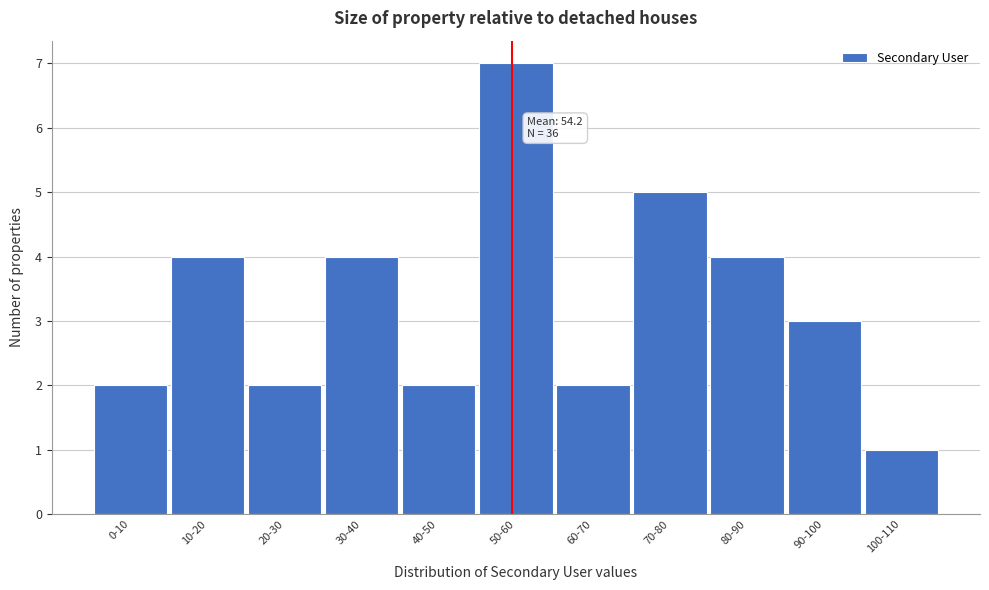

Reading left to right, list all the values displayed in this chart.

0-10=2	10-20=4	20-30=2	30-40=4	40-50=2	50-60=7	60-70=2	70-80=5	80-90=4	90-100=3	100-110=1